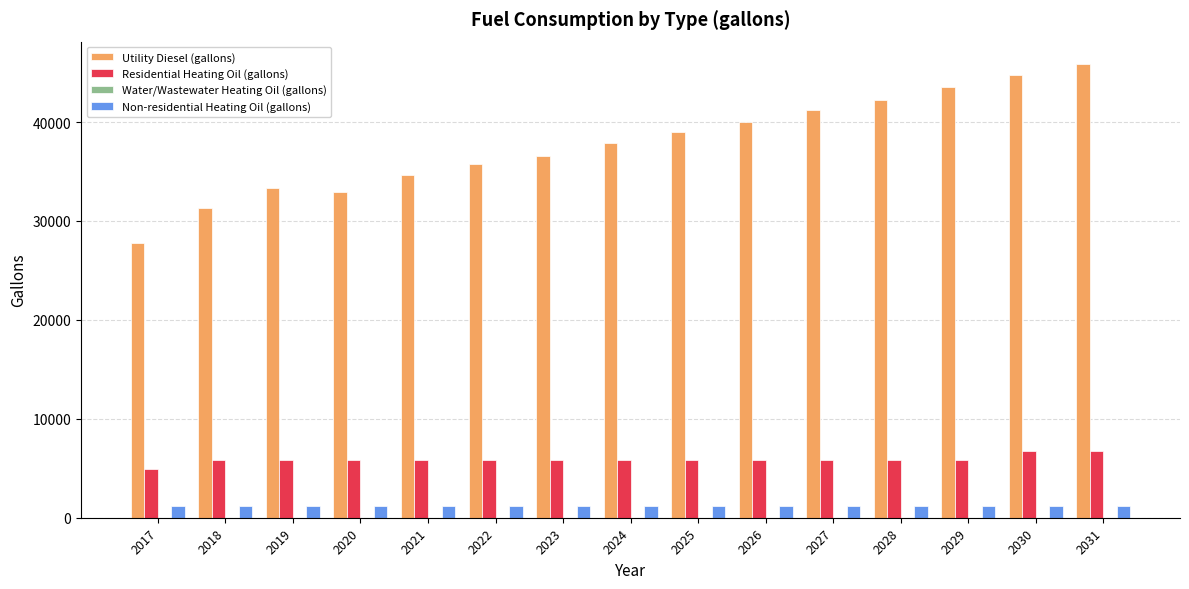

What is the spread (max minus min) of values at 2029?

42294.9